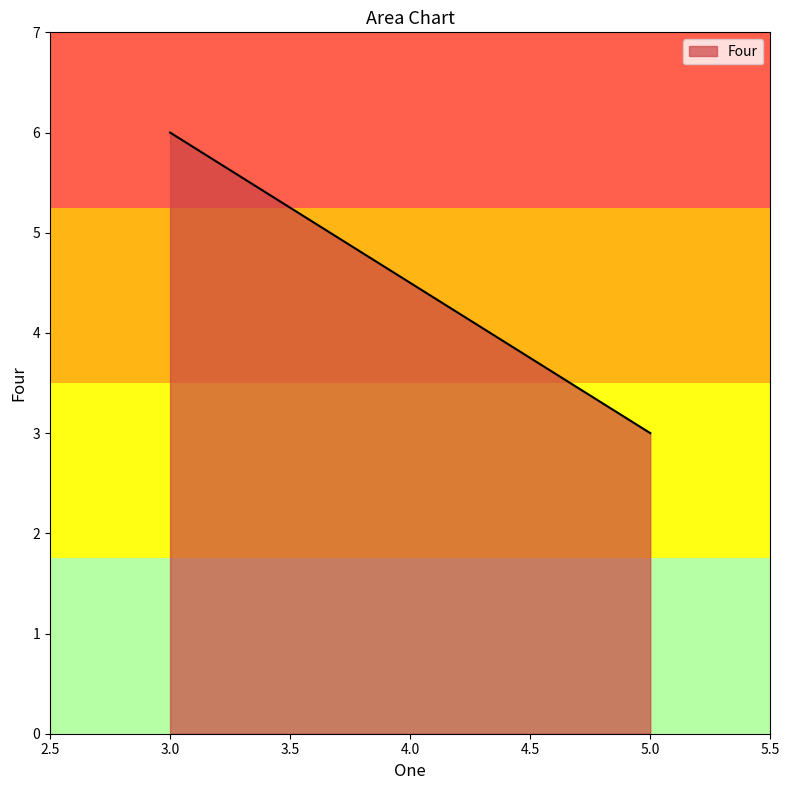

What is the difference between the values at 5 and 3?

3